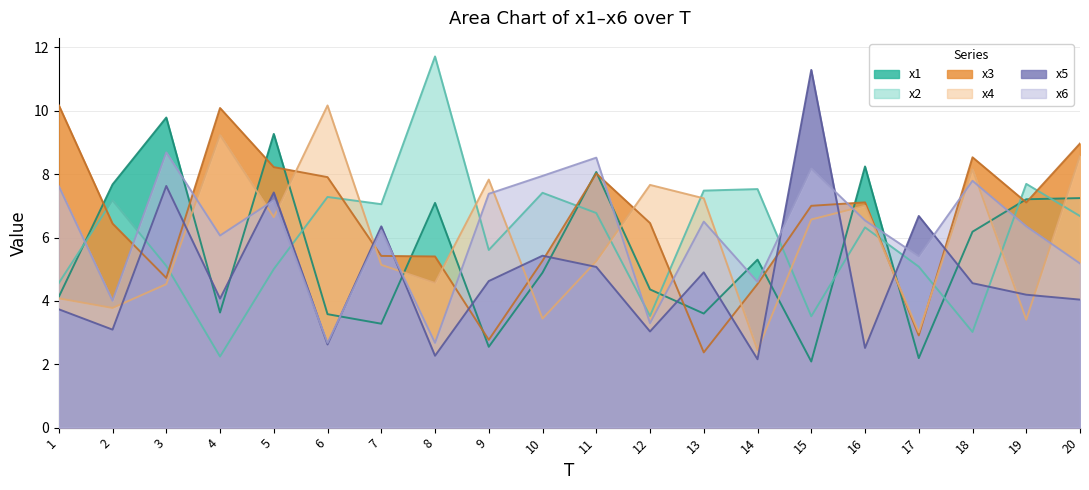

How many data points in x4 are above 6?

10